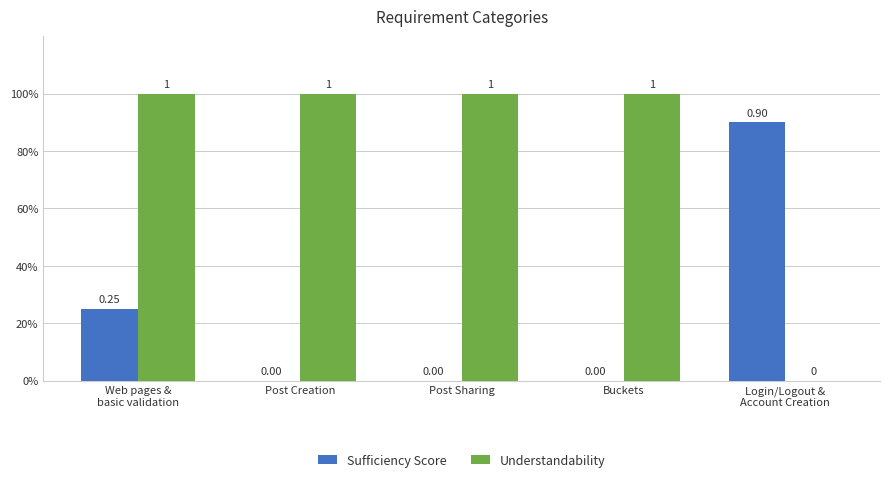

How many Sufficiency Score values are between 0 and 1?

5